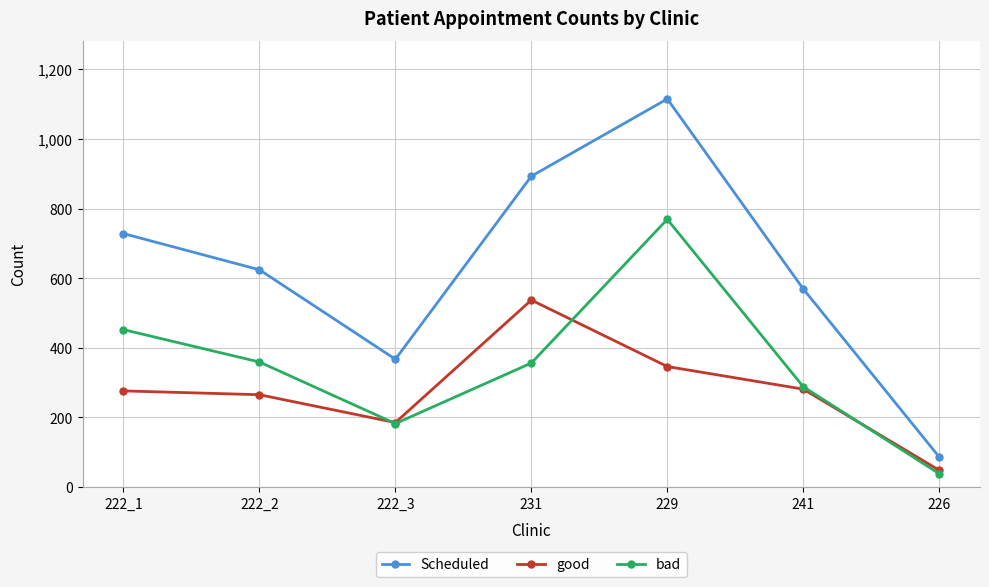

The Scheduled series shows 23 at 226. True or false?

False